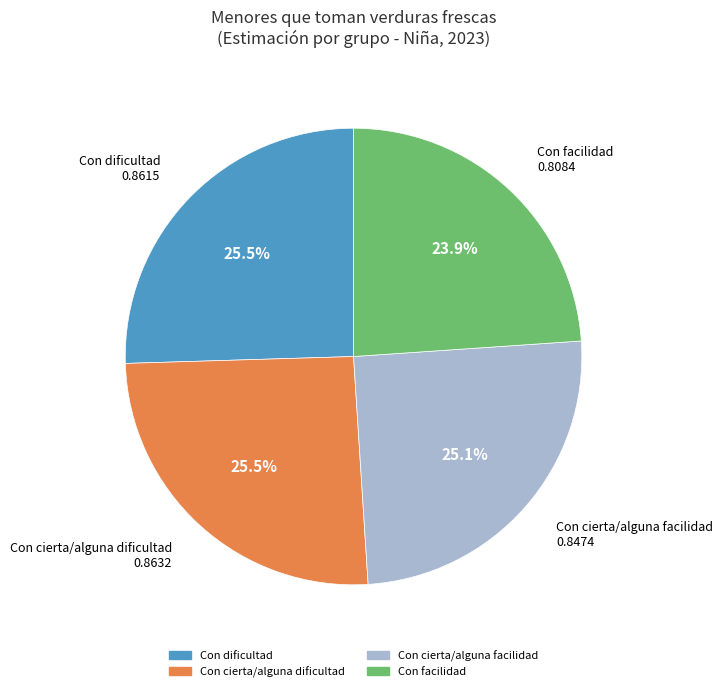

Is there a majority slice in this chart?

No